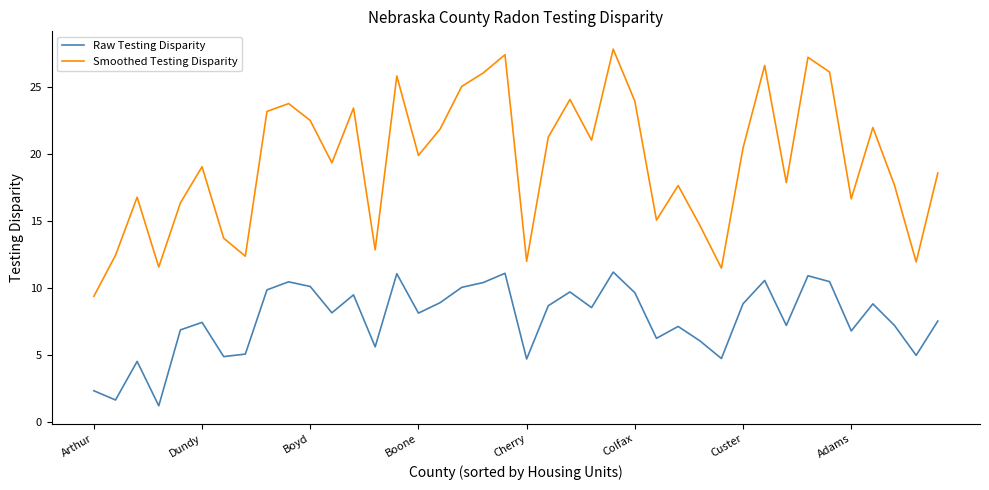

Which series has the largest total across all categories?

Smoothed Testing Disparity